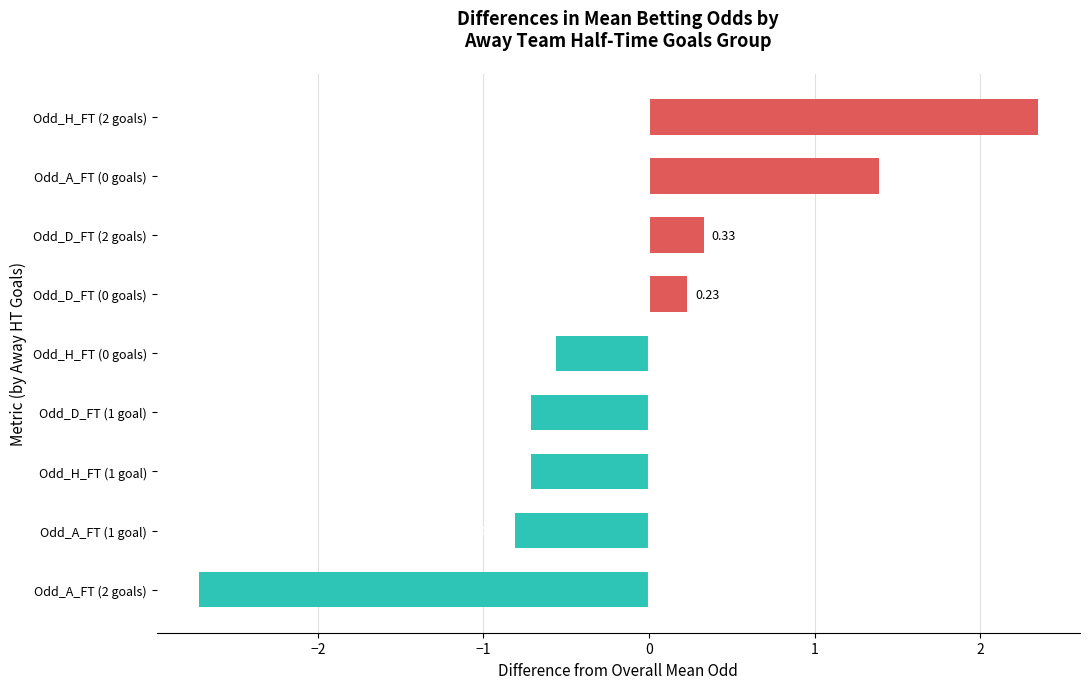

How many distinct data groups are displayed?

1